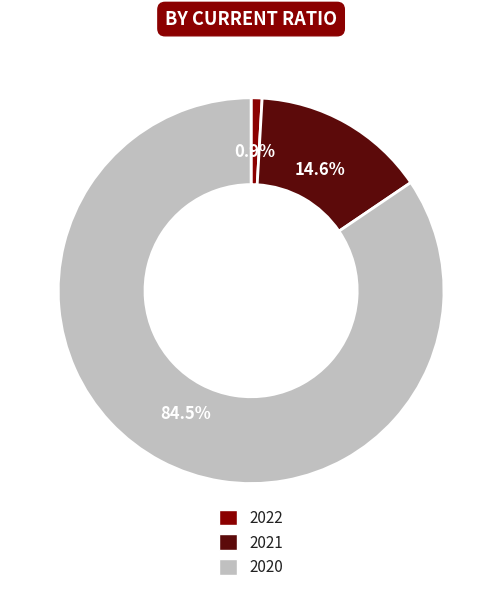

To the nearest percent, what is the difference between the 2021 and 2020 slice percentages?

70%